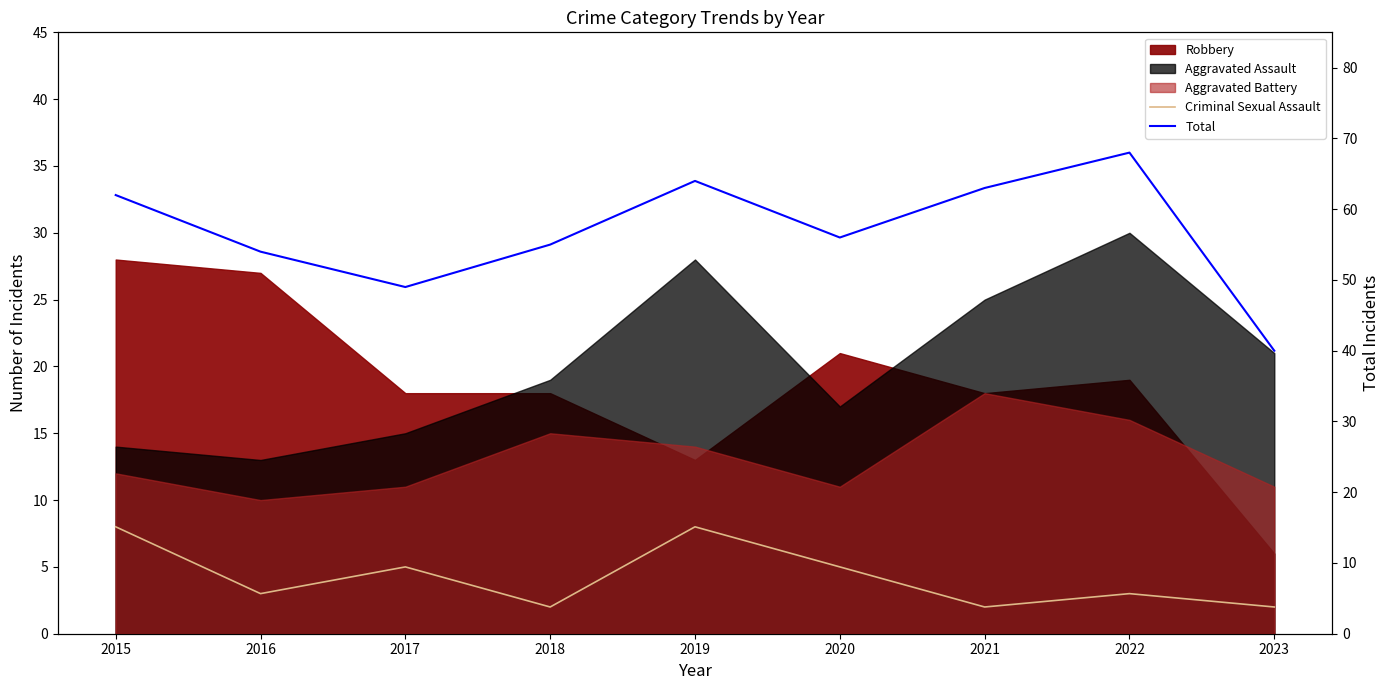

True or false: Criminal Sexual Assault and Total cross at least once.

False